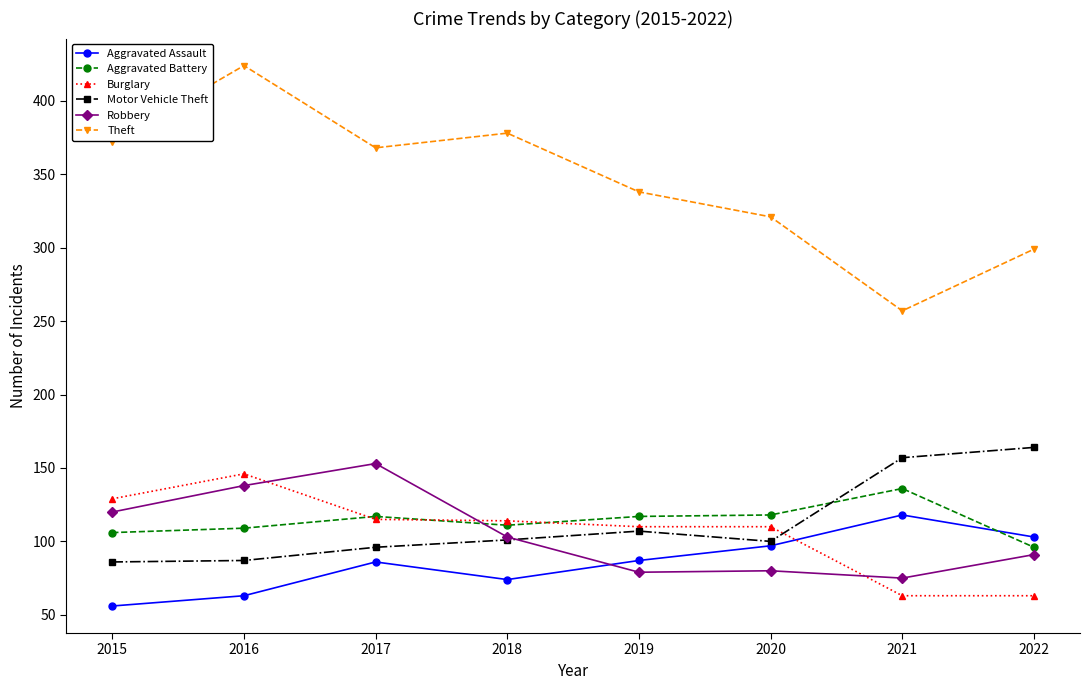

What is the difference between the highest and lowest values at 2017?

282